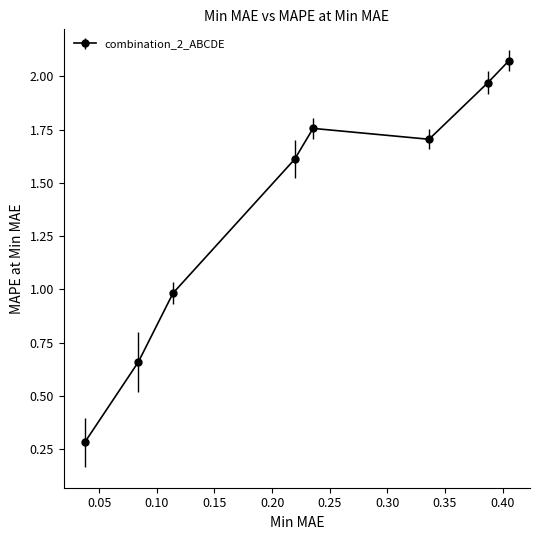

What is the minimum value shown in the chart?

0.3